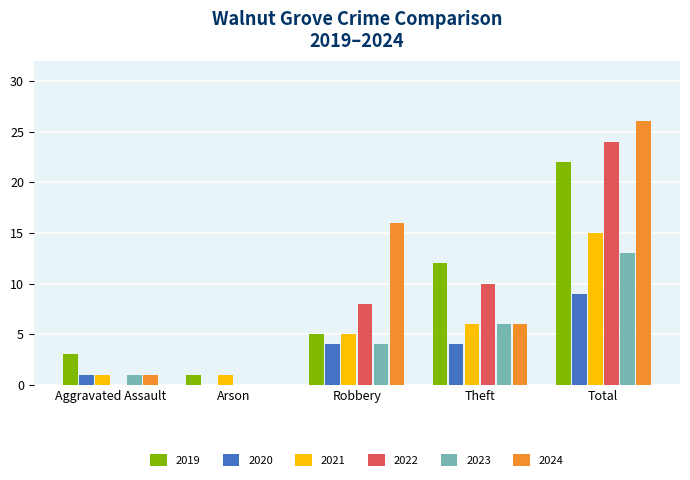

What is the sum of the 2024 values at Arson and Total?

26